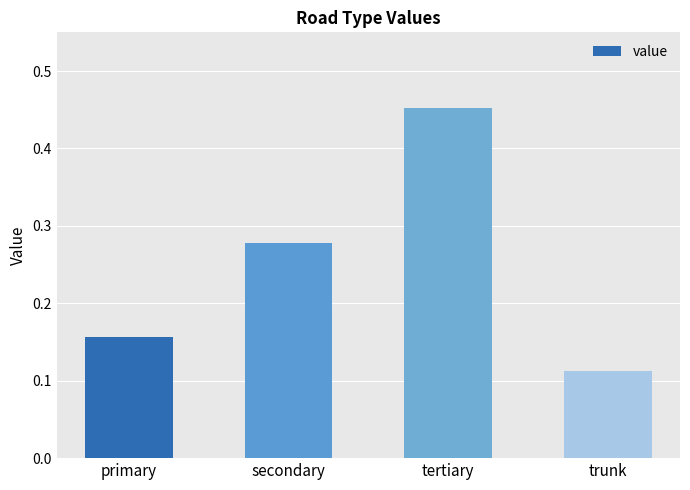

The chart shows a value of 0.1 at secondary. True or false?

False